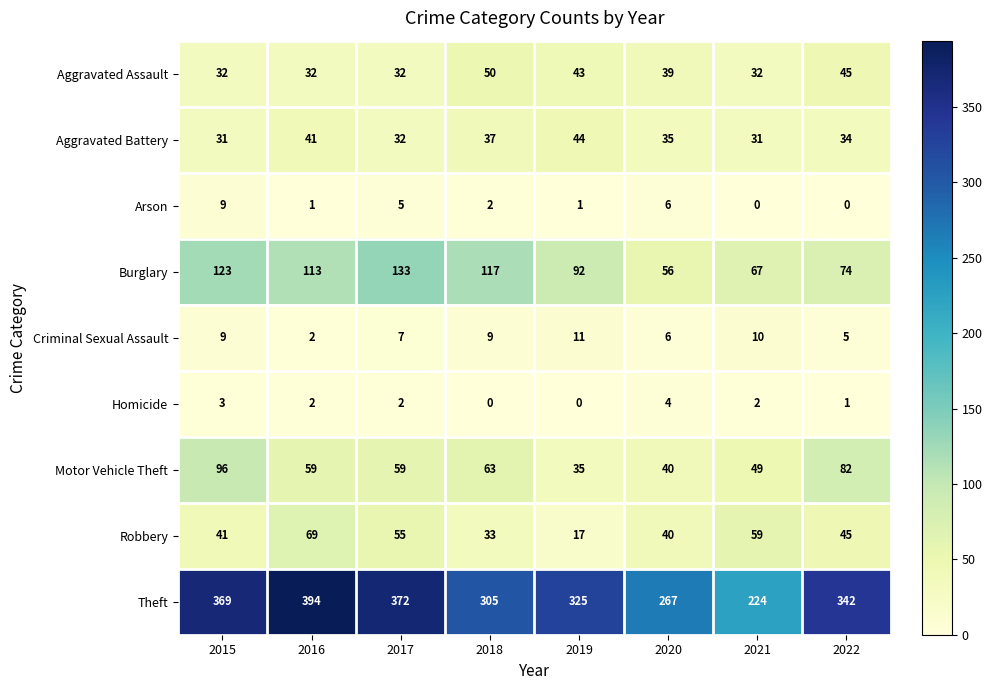

Which series changed the most between 2017 and 2020?

Theft